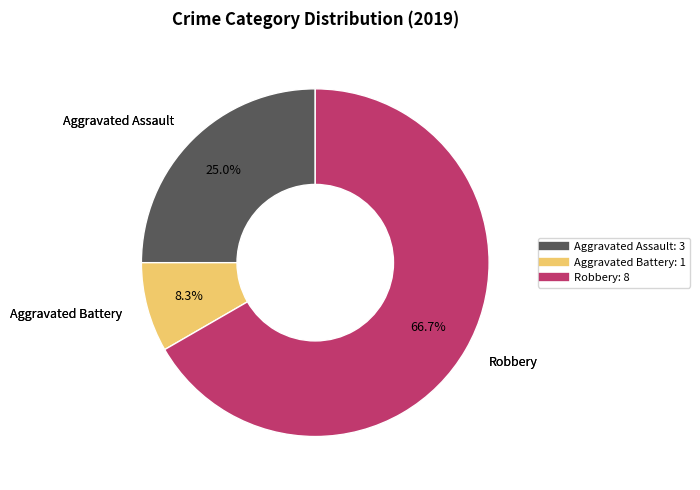

To the nearest percent, what percentage of the pie is Aggravated Assault?

25%